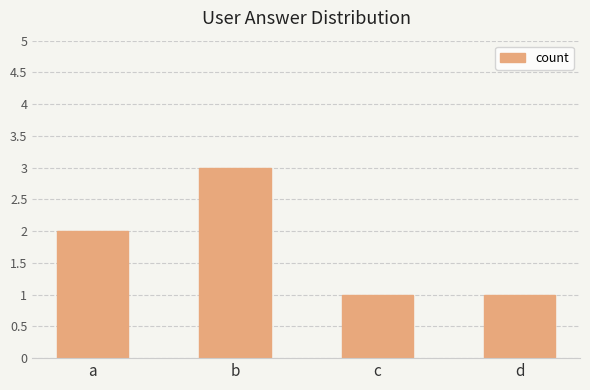

How many values are between 1 and 3?

4